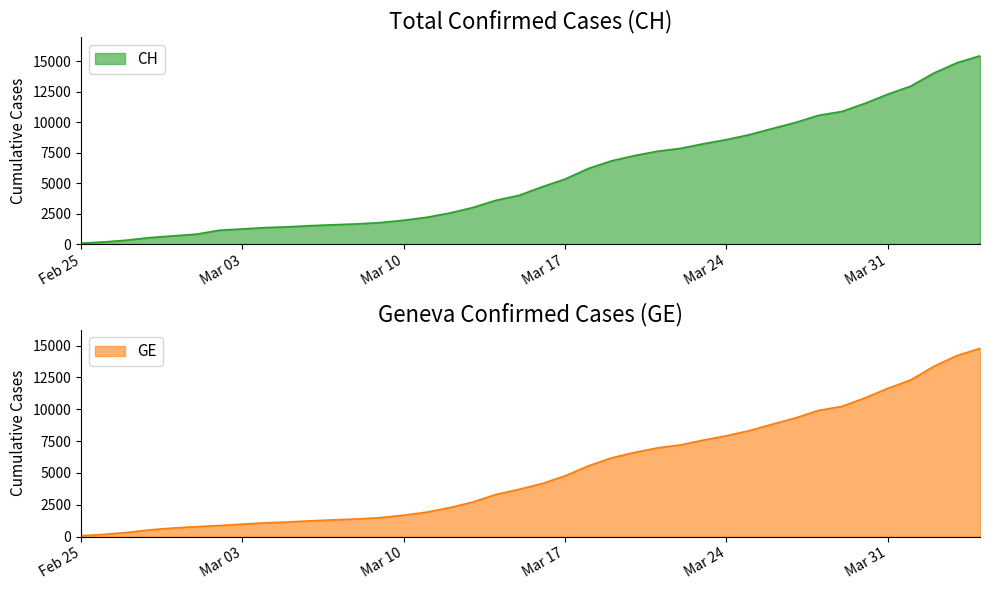

What is the highest value of the CH series?

15433